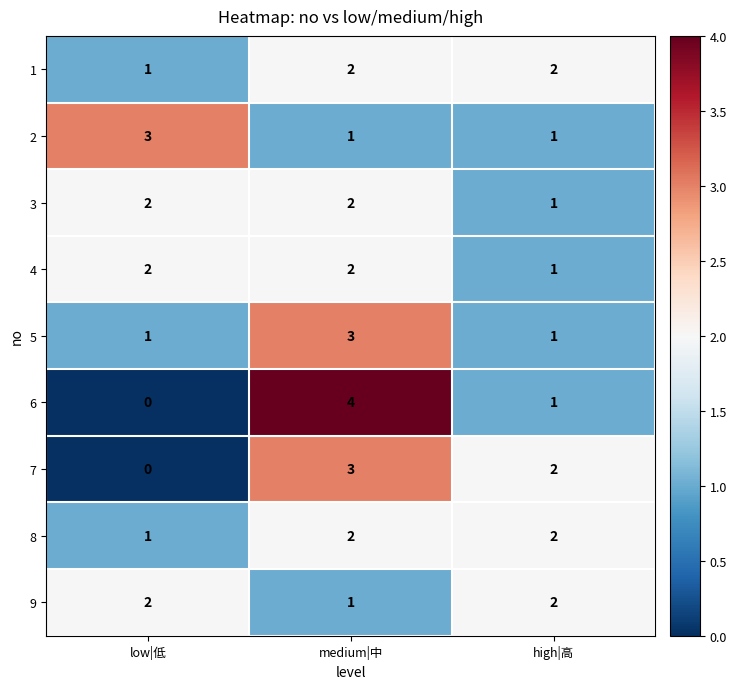

At which label is 3 closest to 1?

high|高